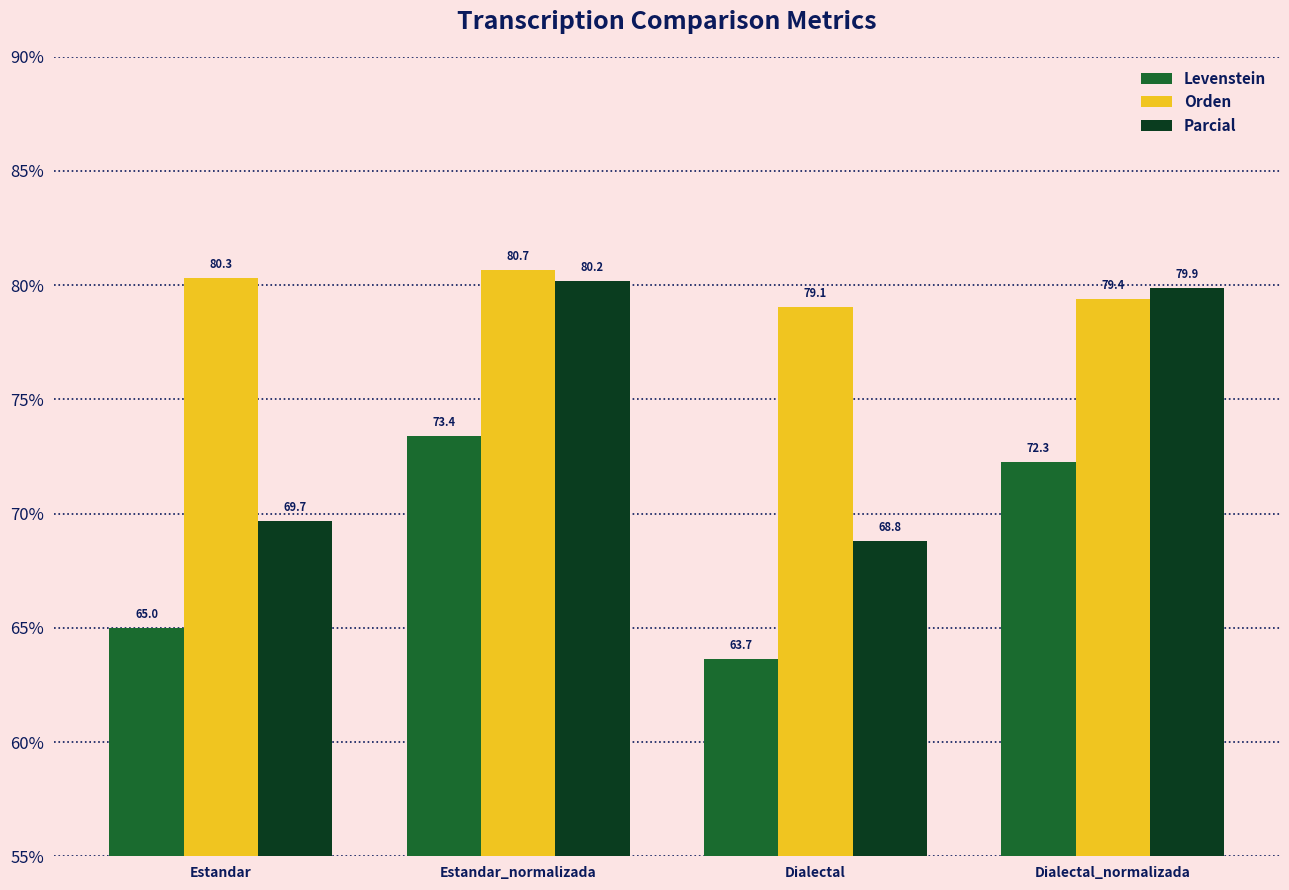

What is the label of the 1st bar from the left?

Estandar